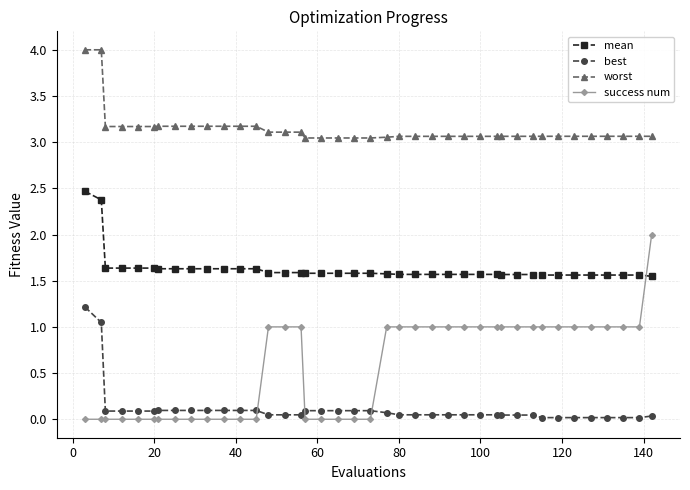

What is the greatest value displayed?

4.0